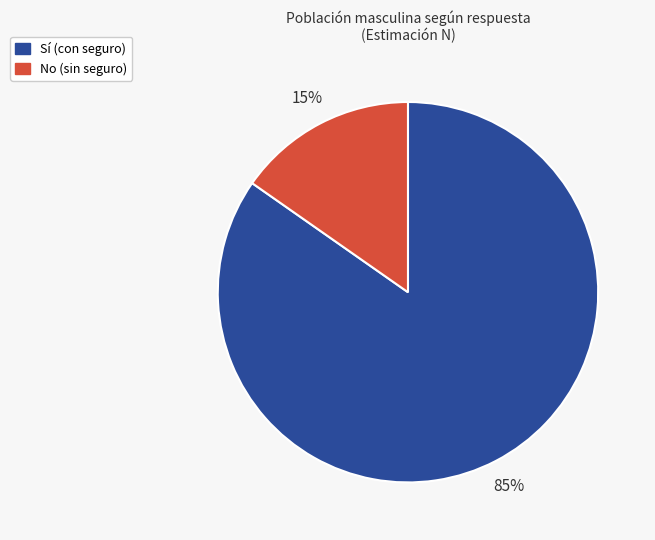

Is there any slice that represents more than half of the pie?

Yes